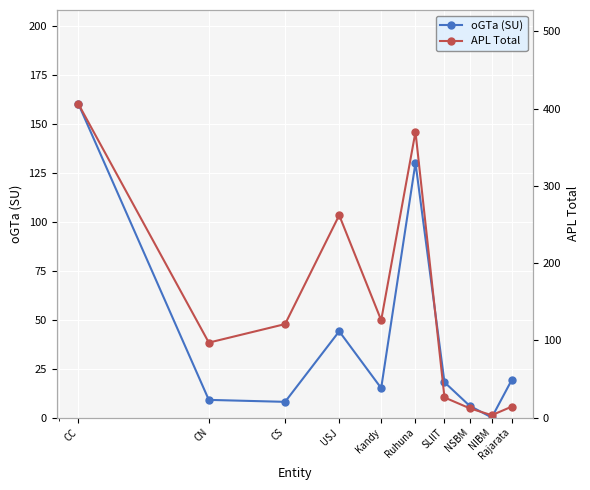

What is the sum of the oGTa (SU) values at CS and SLIIT?

26